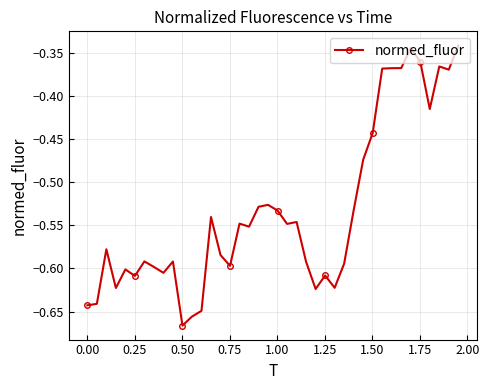

What is the difference between the maximum and minimum values?

0.3